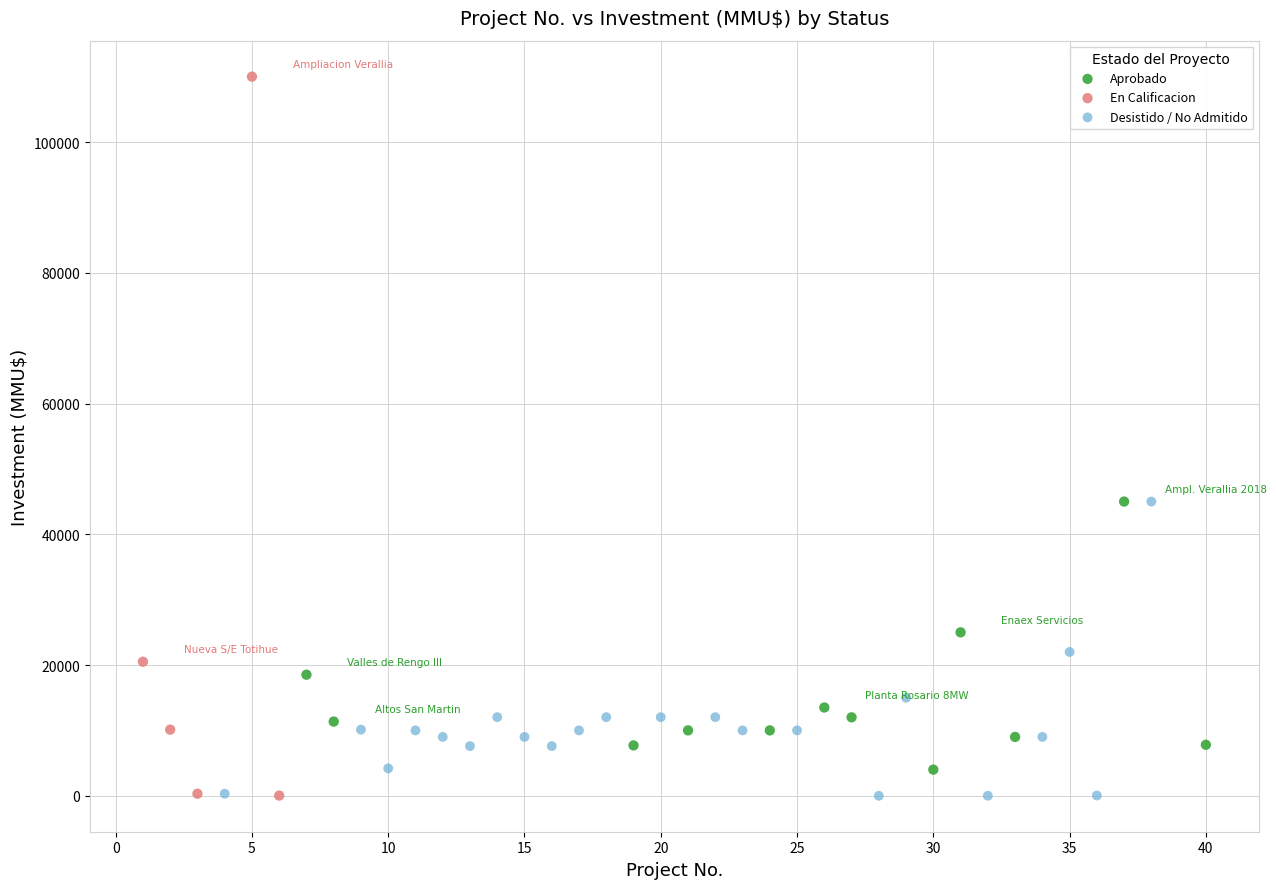

Which series reaches the maximum Y coordinate?

En Calificacion